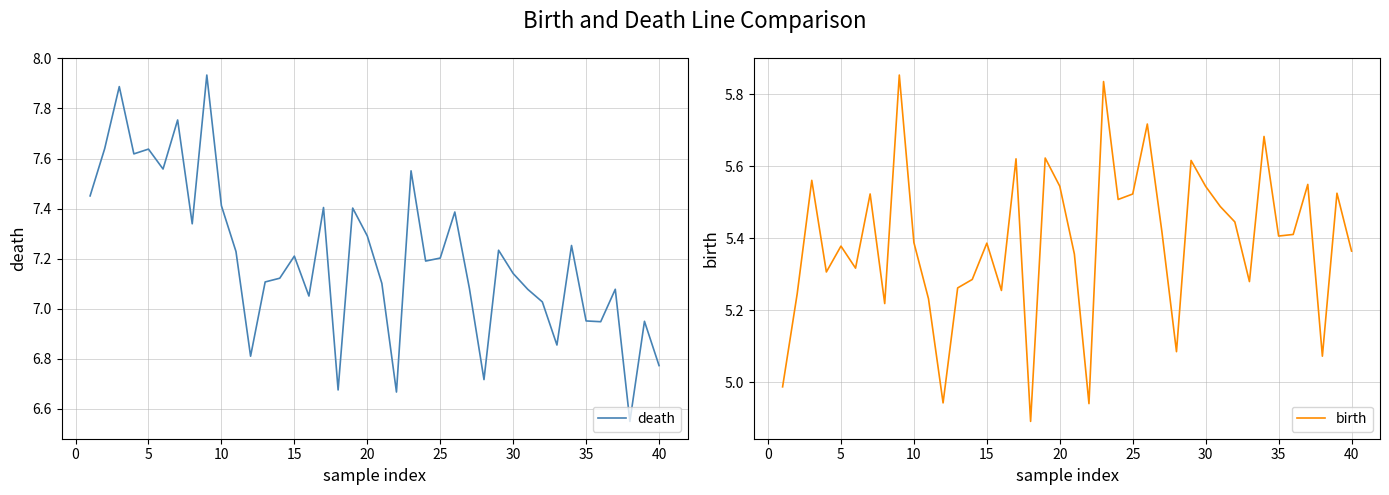

How many data points in death are above 7?

30